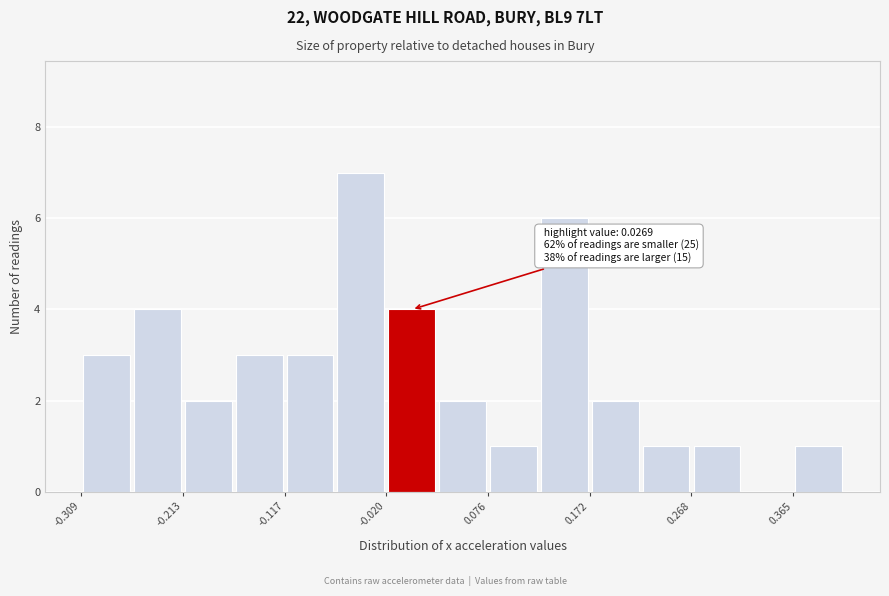

Over which range of the x-axis is the bar tallest?

-0.07 to -0.02